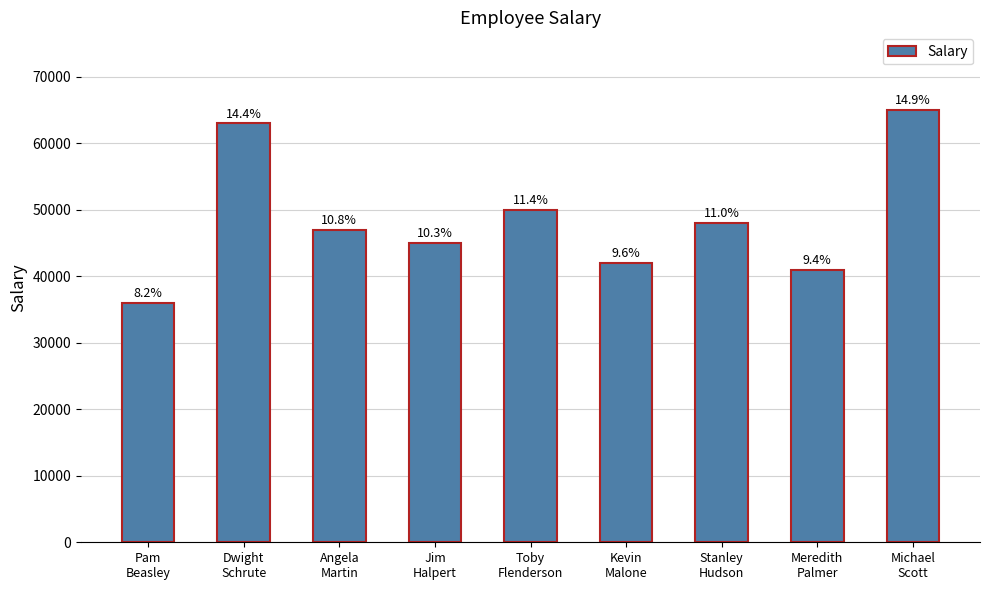

How many bars are there in total?

9